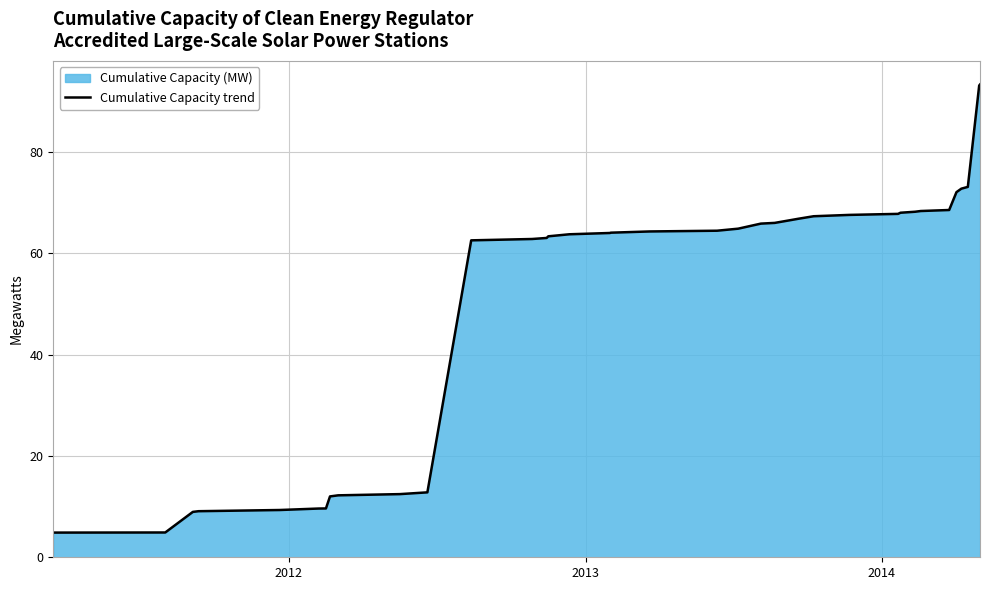

What is the greatest value displayed?

93.3